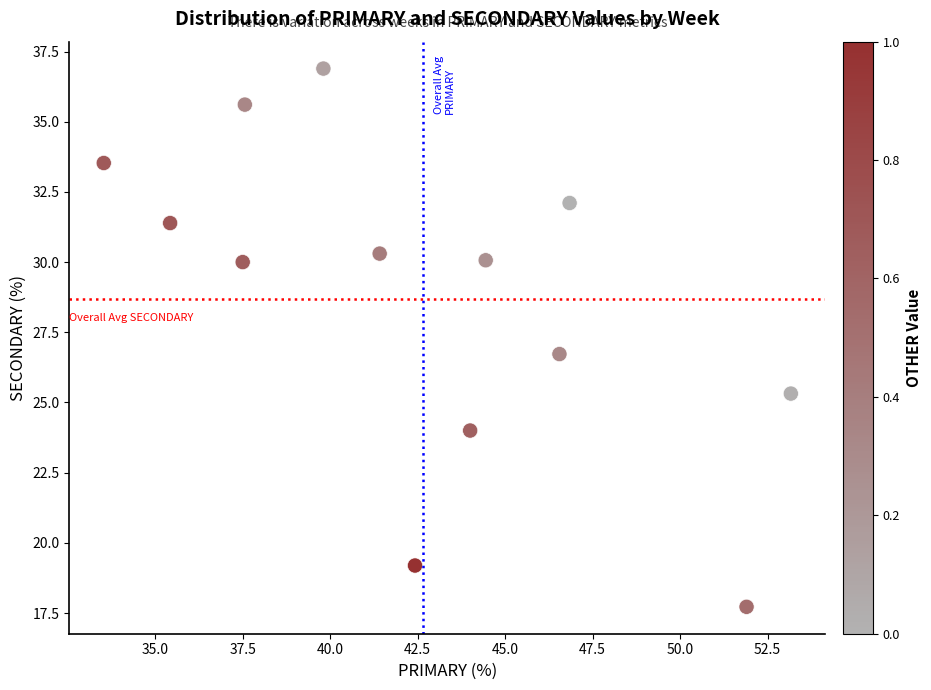

What Y value in the scatter plot is closest to 27?

26.7